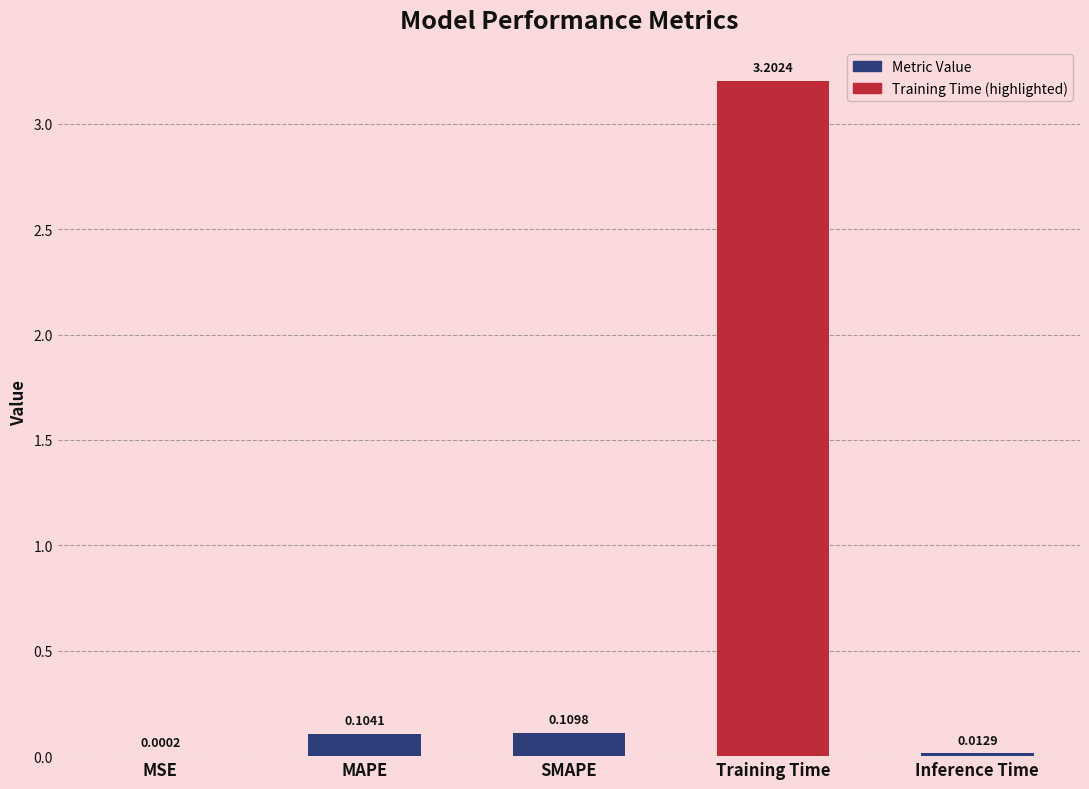

At which label is the value closest to 1?

SMAPE